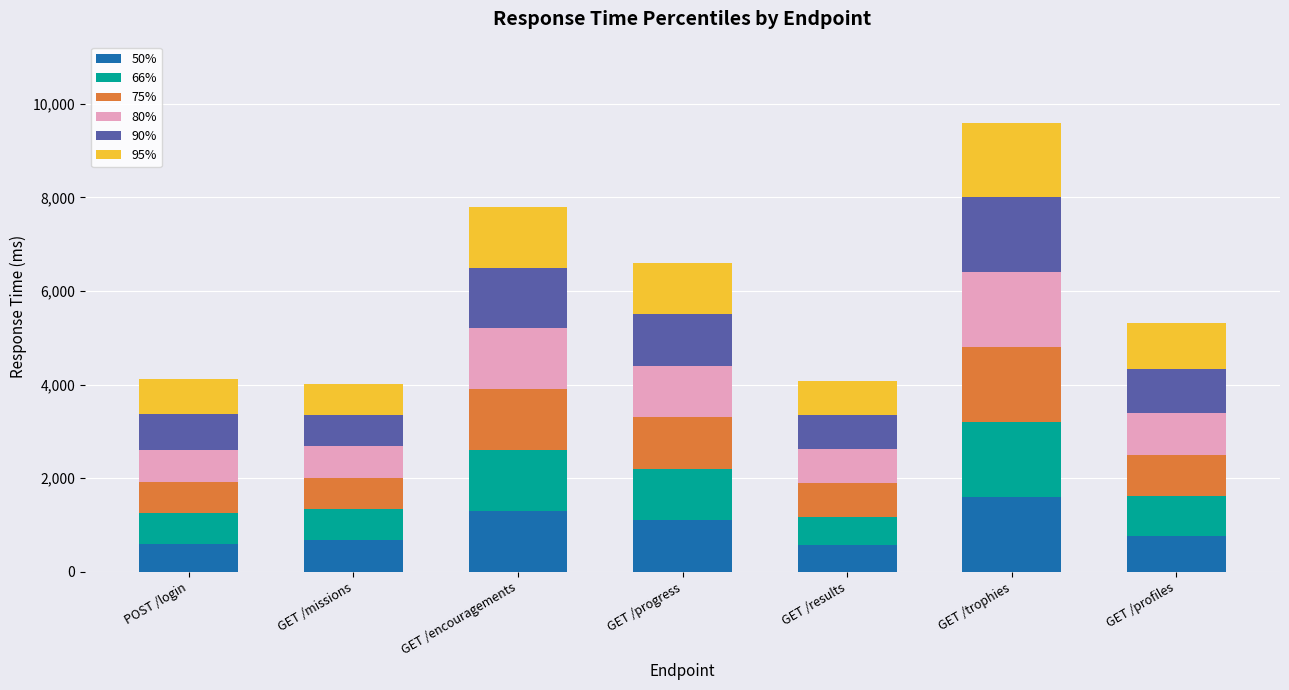

What is the lowest value of the 50% series?

580